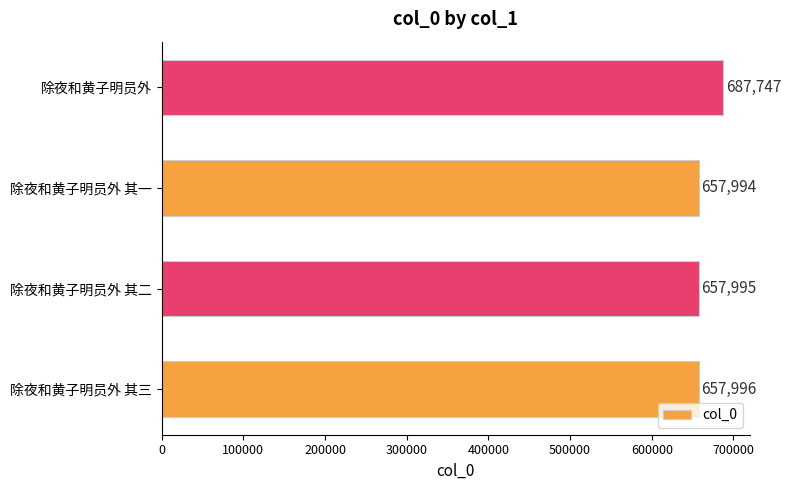

Count the number of data series in this chart.

1